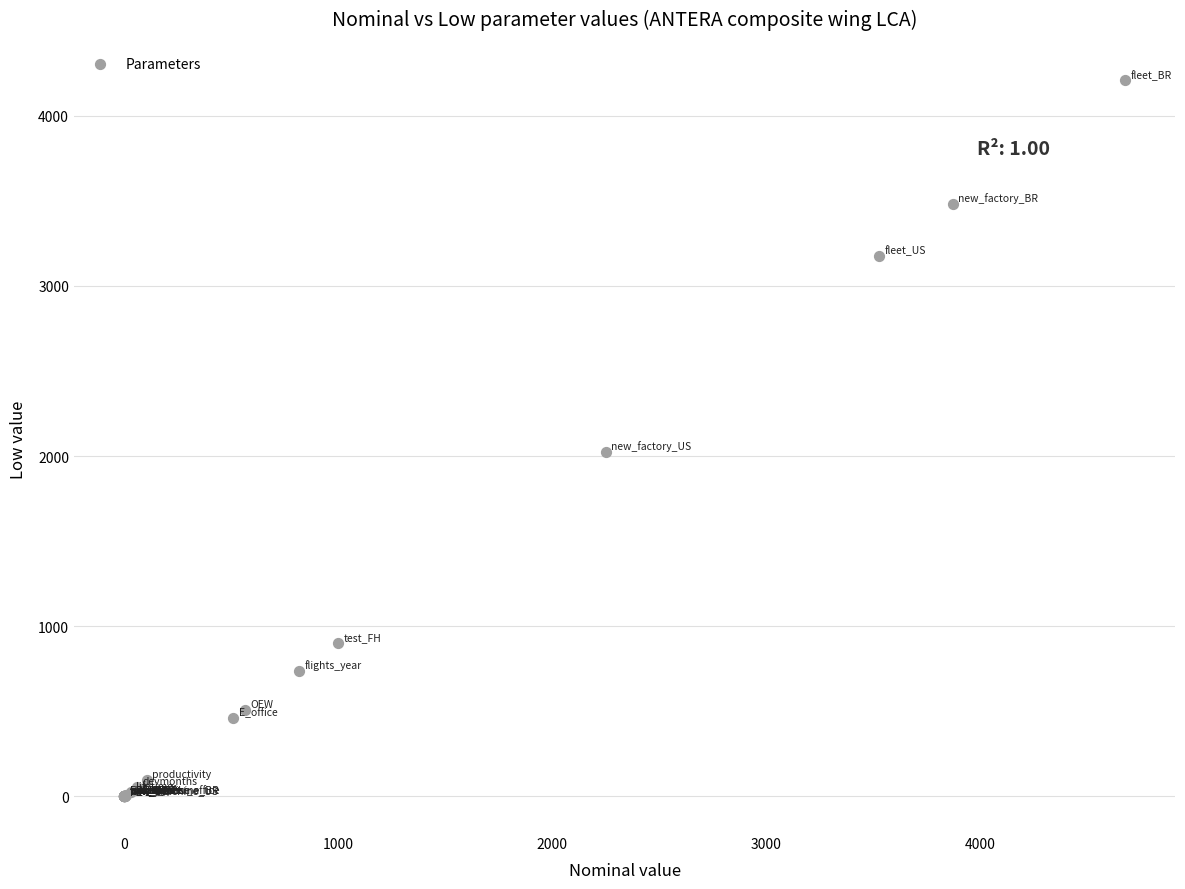

What Y value in the scatter plot is closest to 2104?

2025.0